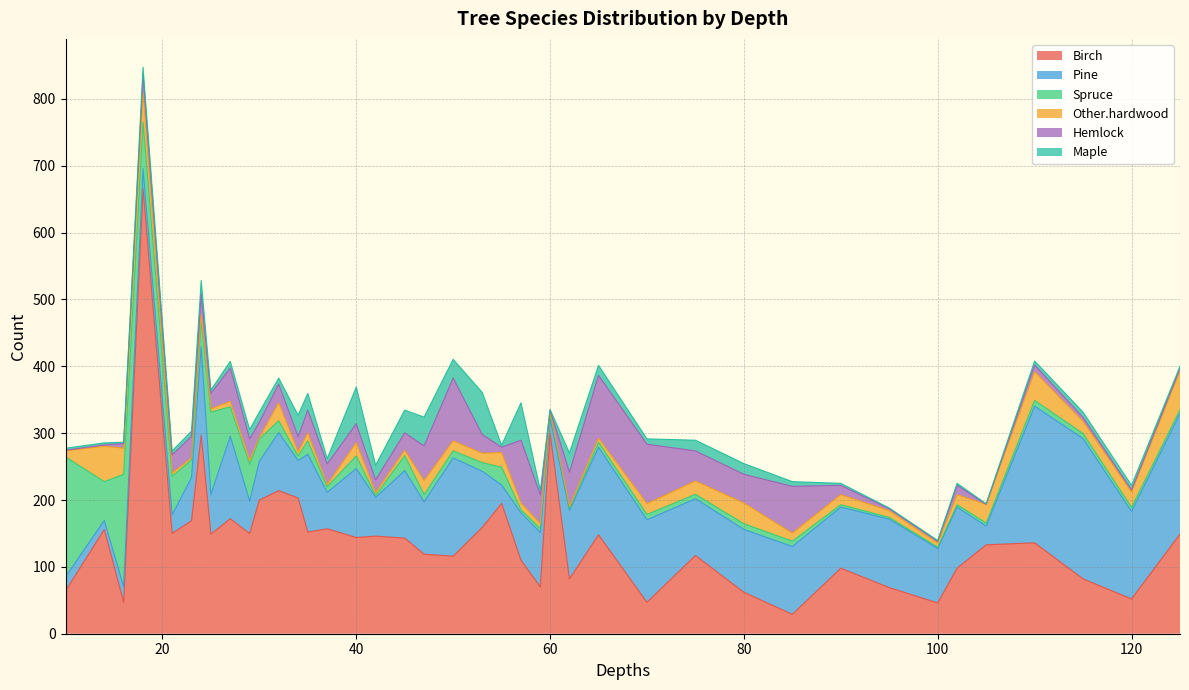

What are all the series names shown in the legend?

Birch, Pine, Spruce, Other.hardwood, Hemlock, Maple